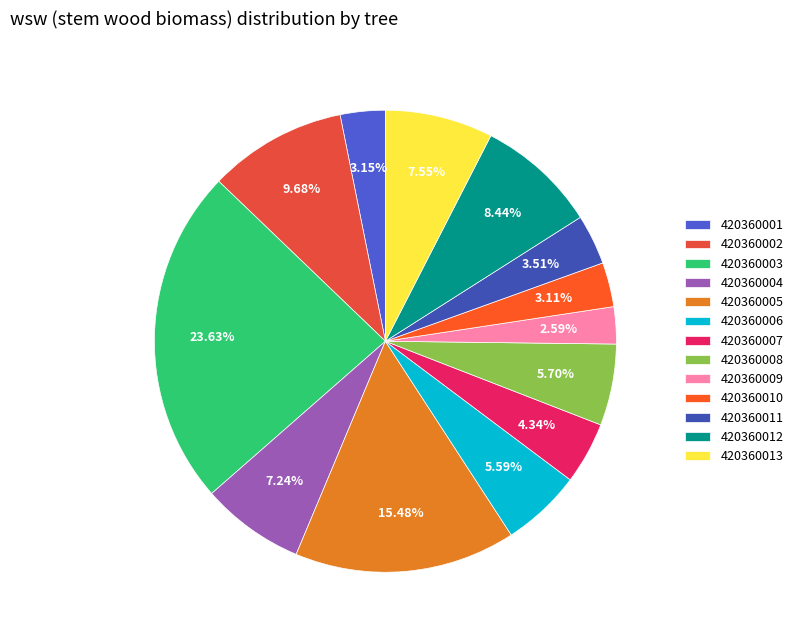

Count the number of slices in the pie.

13